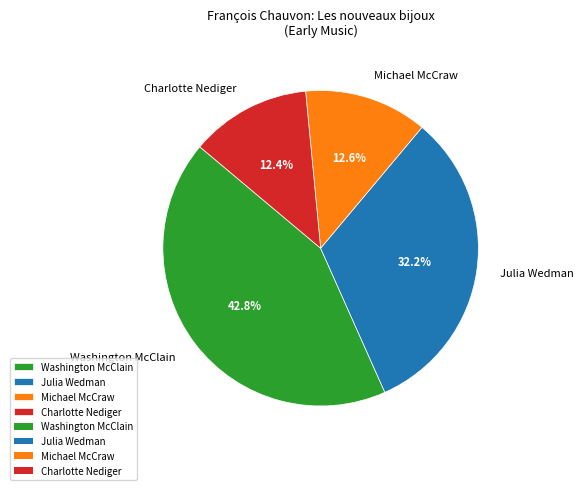

Which has a higher value, Julia Wedman or Washington McClain?

Washington McClain